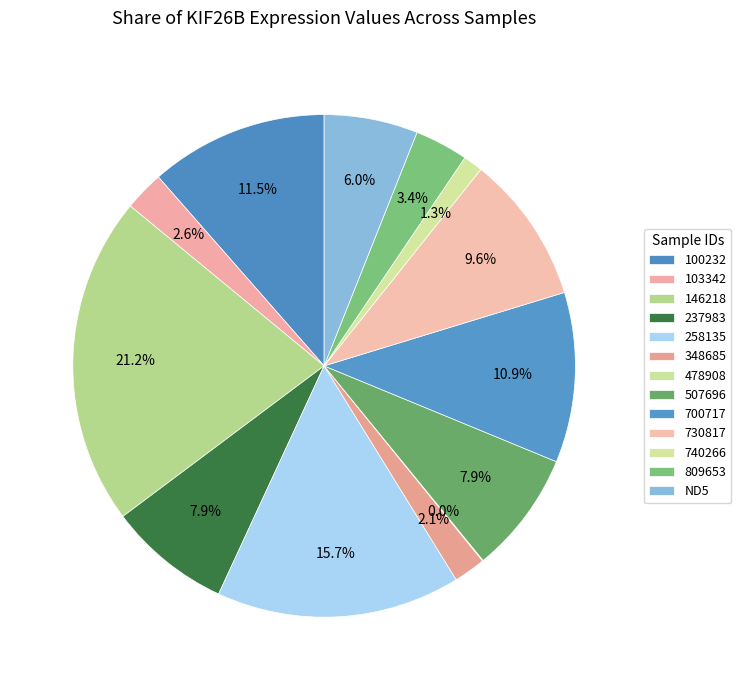

Count the number of slices in the pie.

13